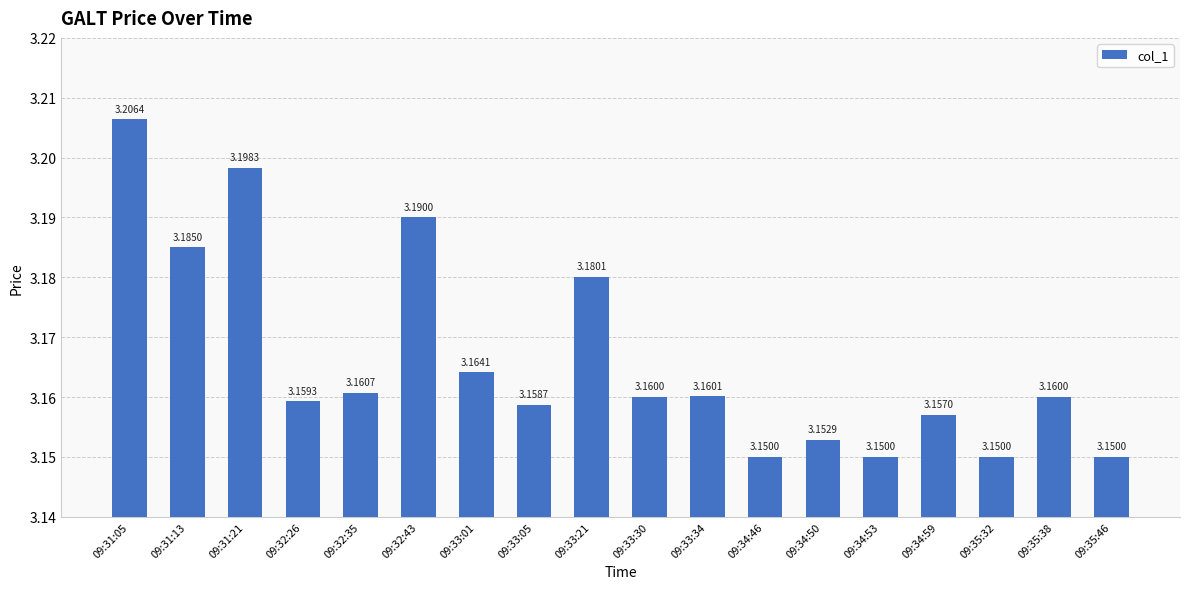

Does the chart contain stacked bars?

No